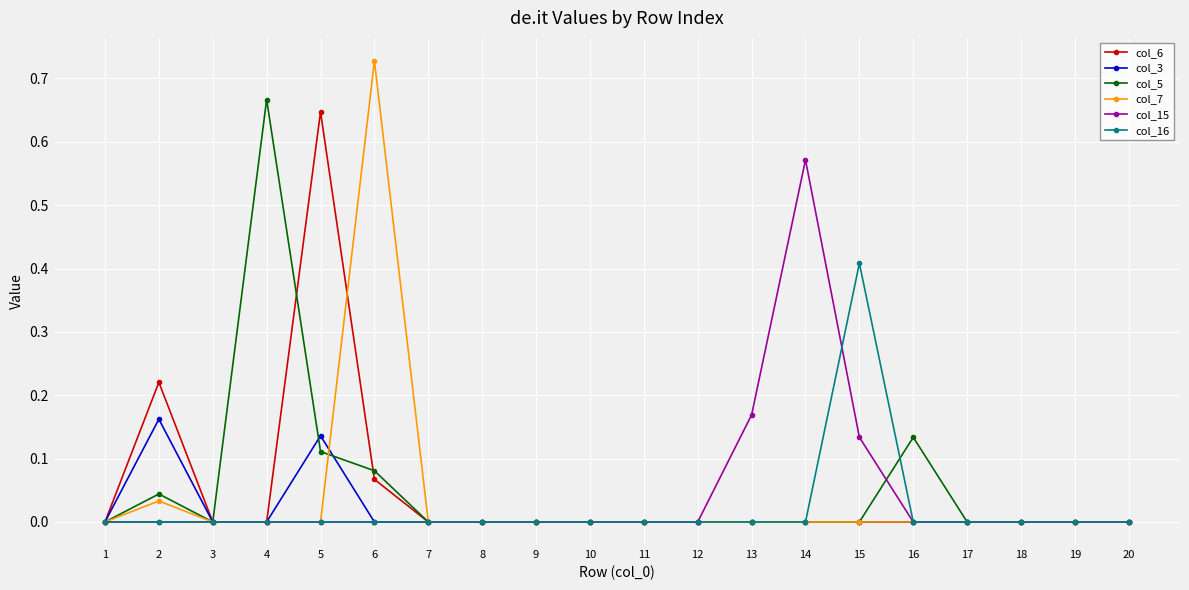

The value of col_6 at 17 is 0.0. True or false?

True